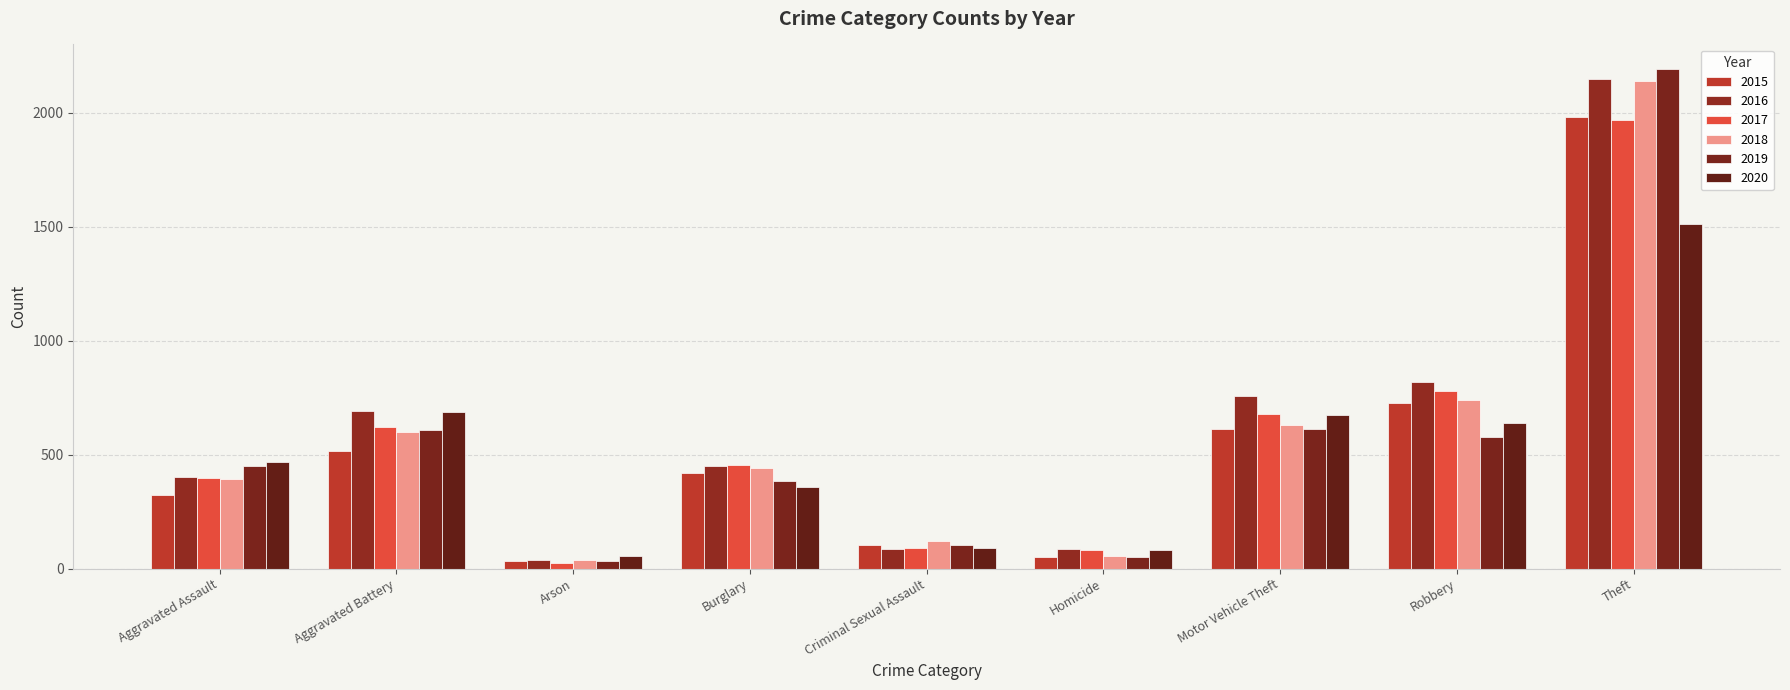

Which series has the largest total across all categories?

2016